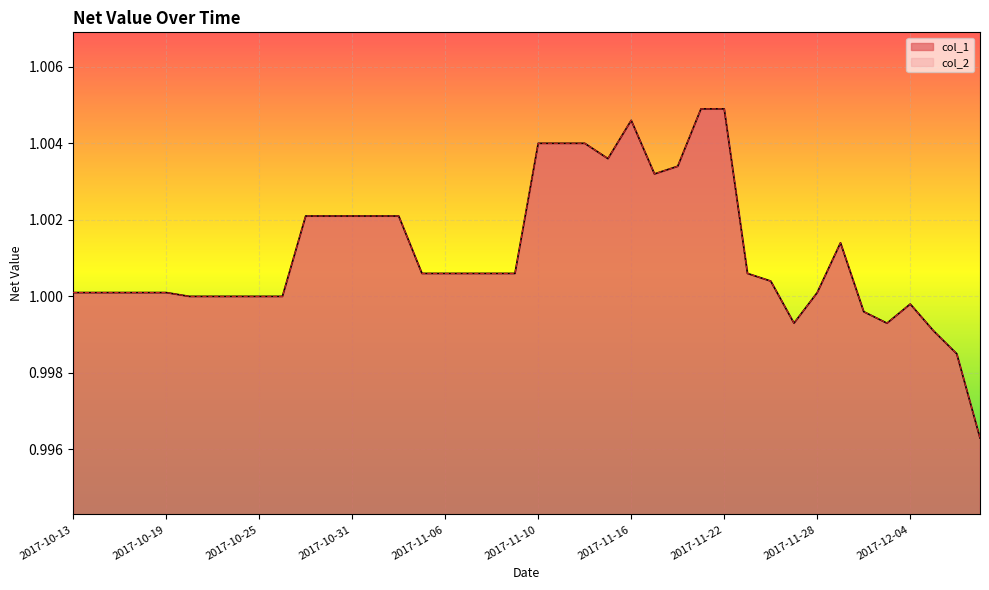

Where is col_1 nearest to the value 1?

2017-10-20